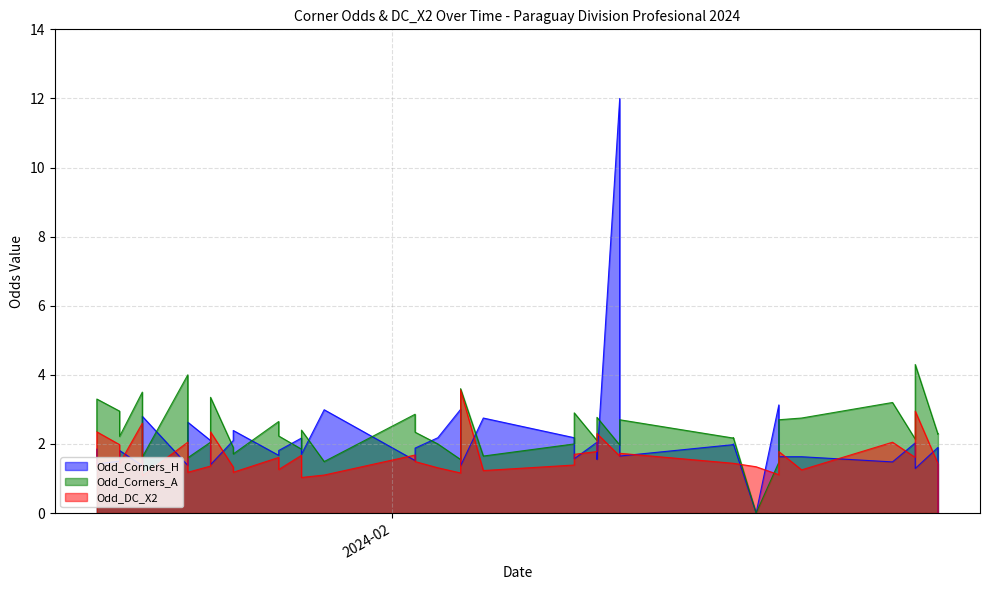

What is the sum of all Odd_DC_X2 values?

64.3